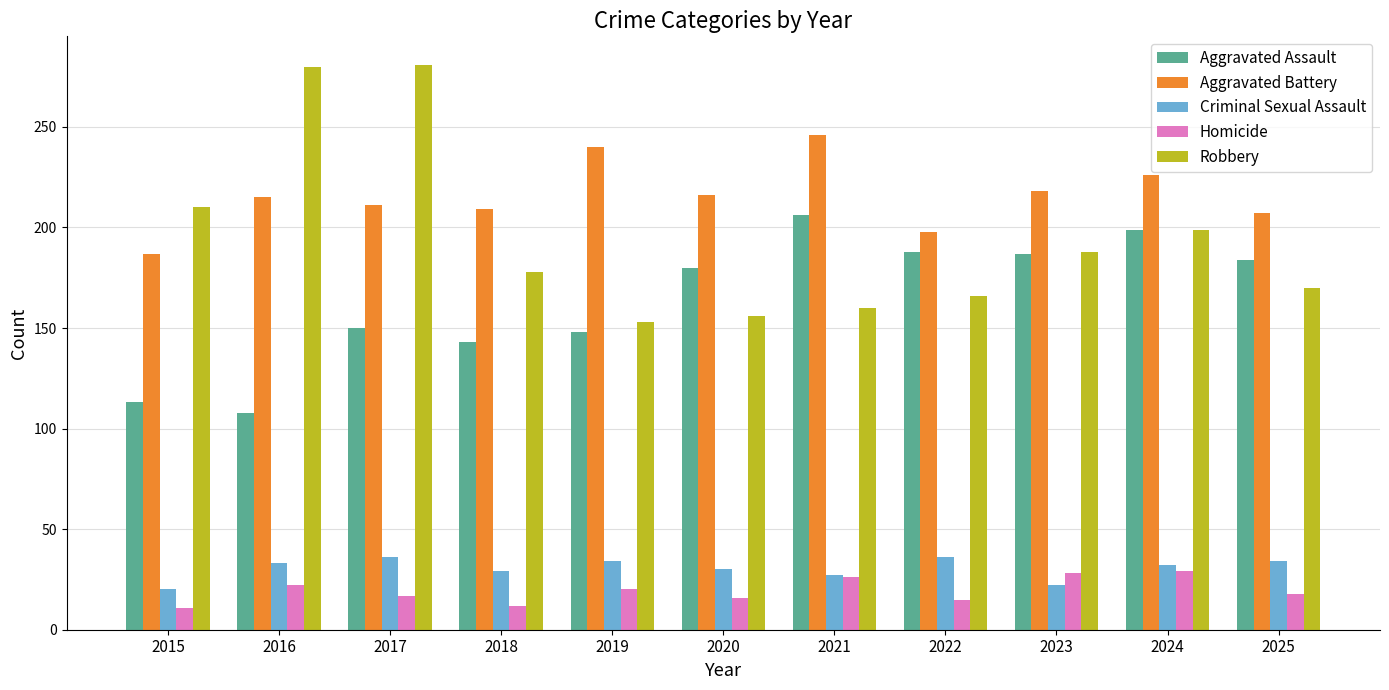

What is the total value across all series at 2020?

598